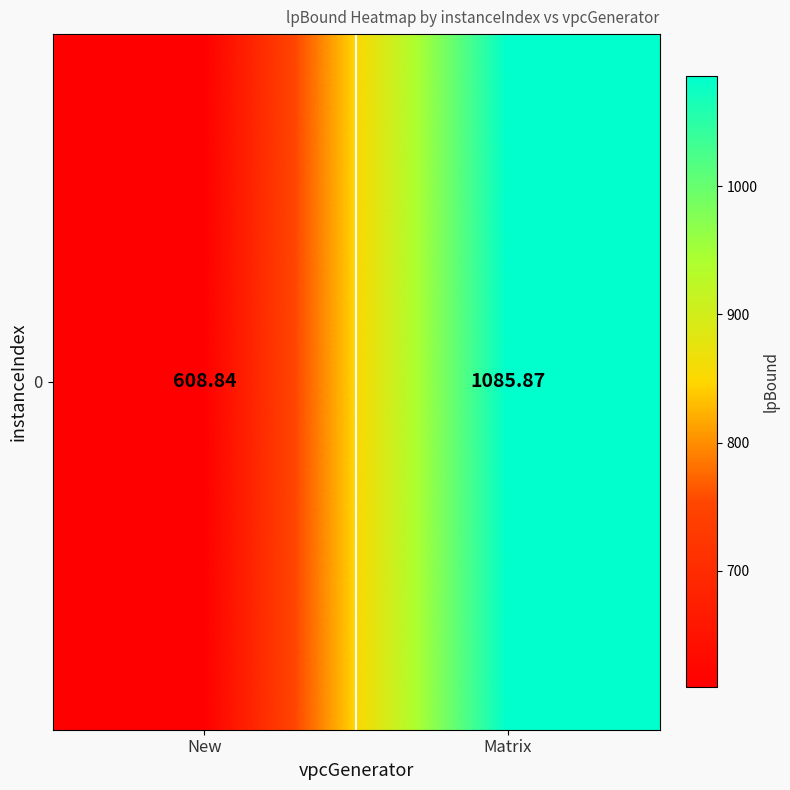

The value at New is 608.8. True or false?

True